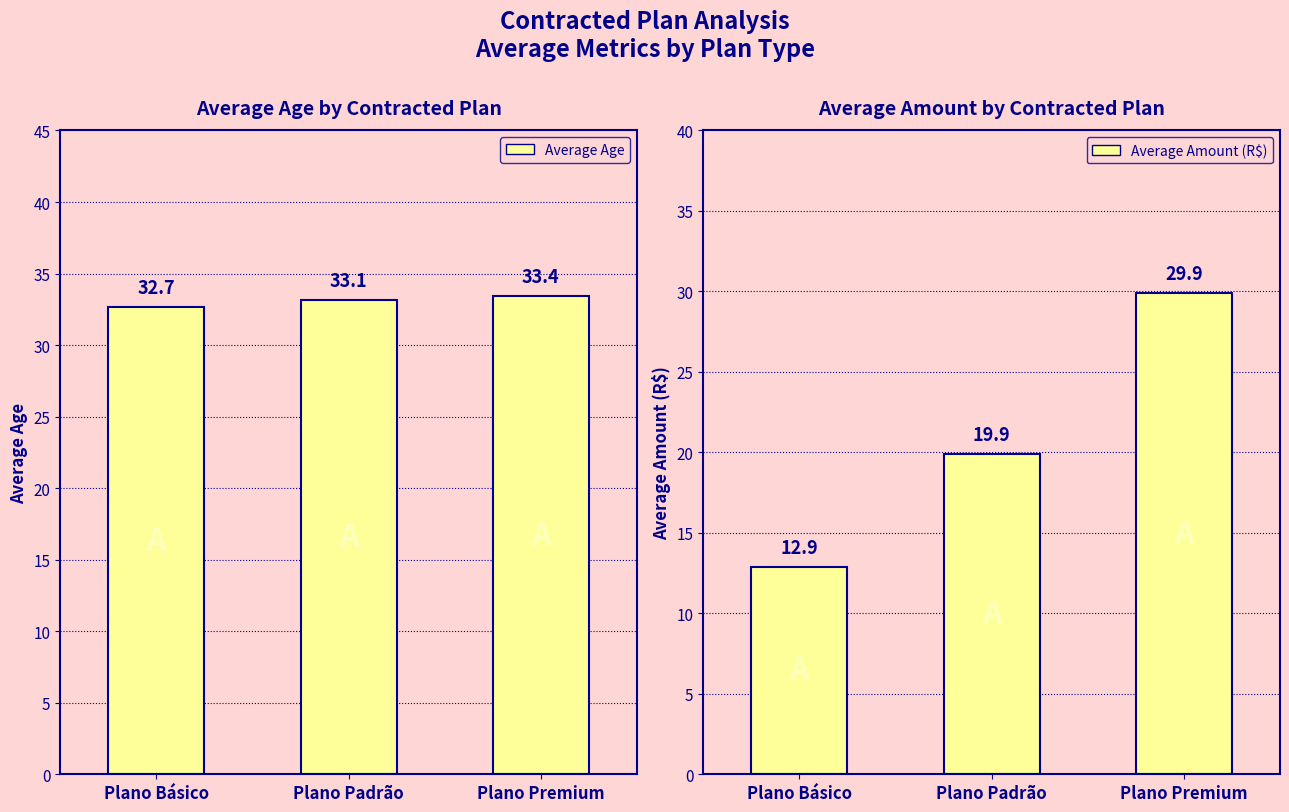

What position from the left is Plano Premium?

3